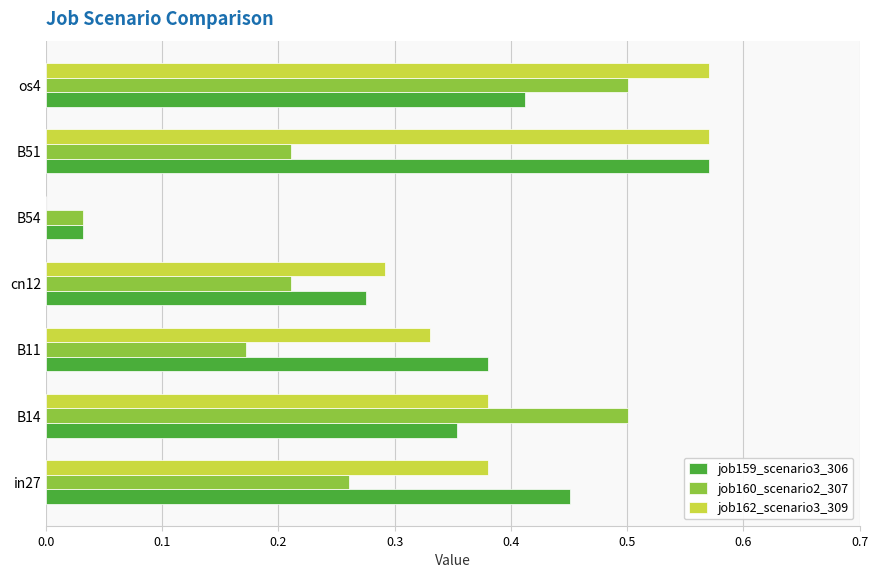

Is the value of job162_scenario3_309 at cn12 greater than the value of job159_scenario3_306 at B51?

No